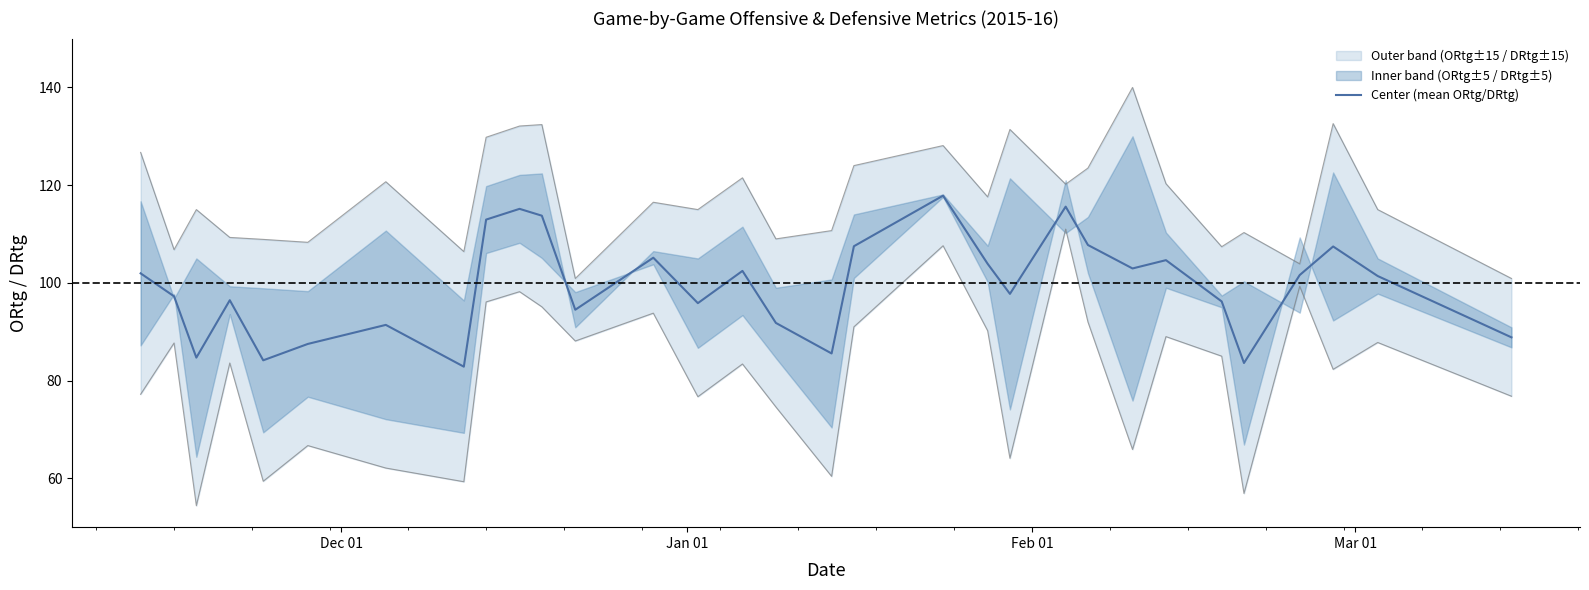

The value at 4 is 19.4. True or false?

False